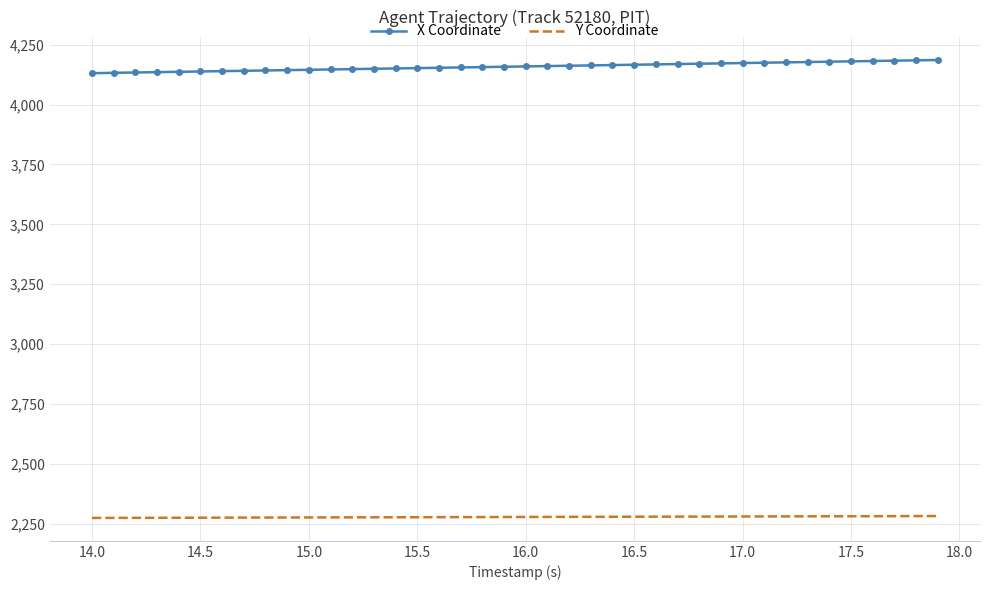

Which series has the largest total across all categories?

X Coordinate